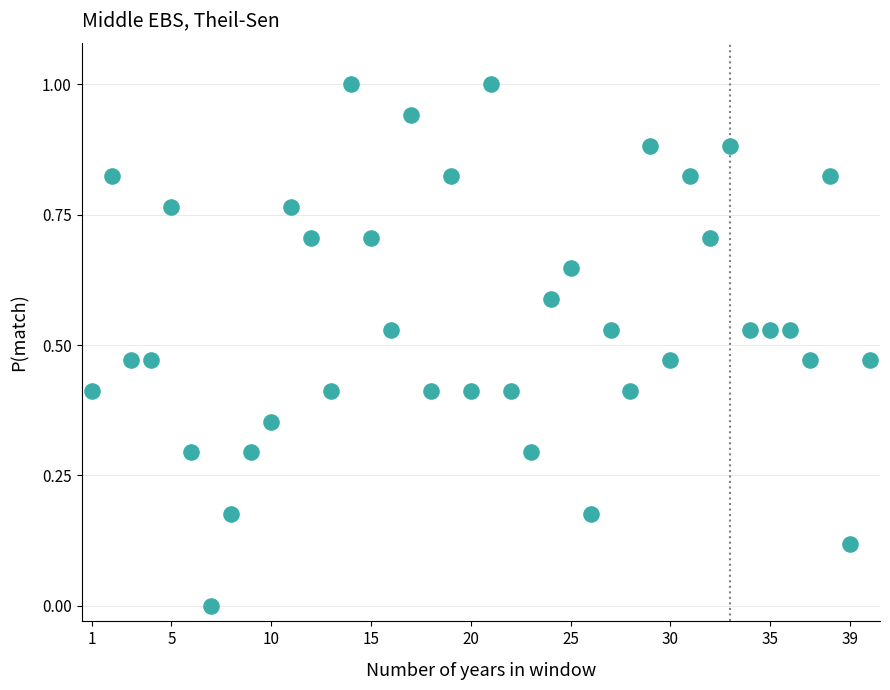

What is the range of Y values (max minus min)?

1.0